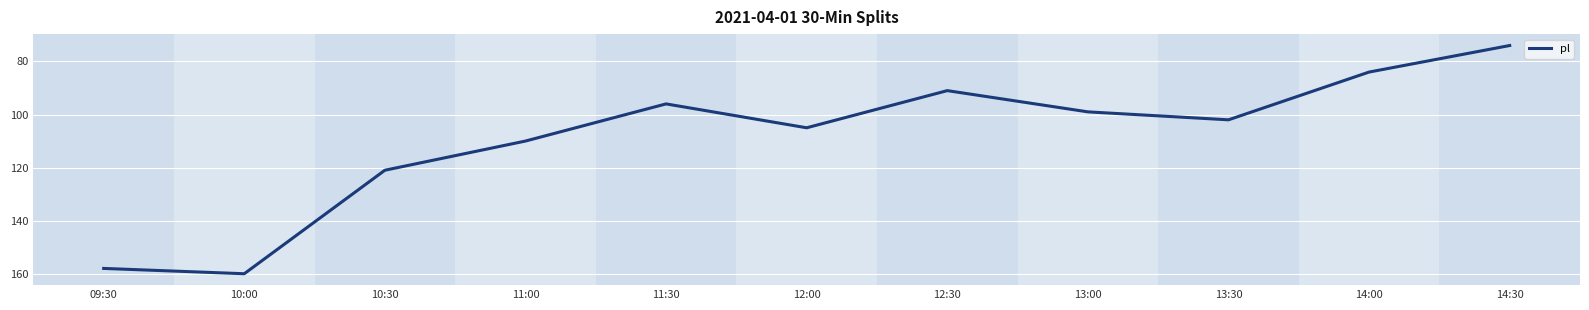

Reading right to left, what are all the values shown in this chart?

74	84	102	99	91	105	96	110	121	160	158